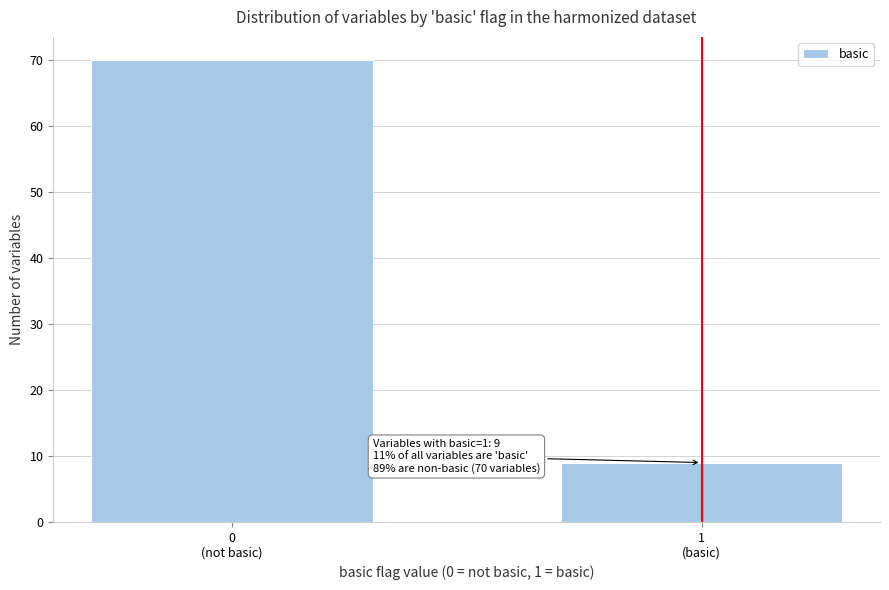

Reading right to left, list all the values displayed in this chart.

9	70